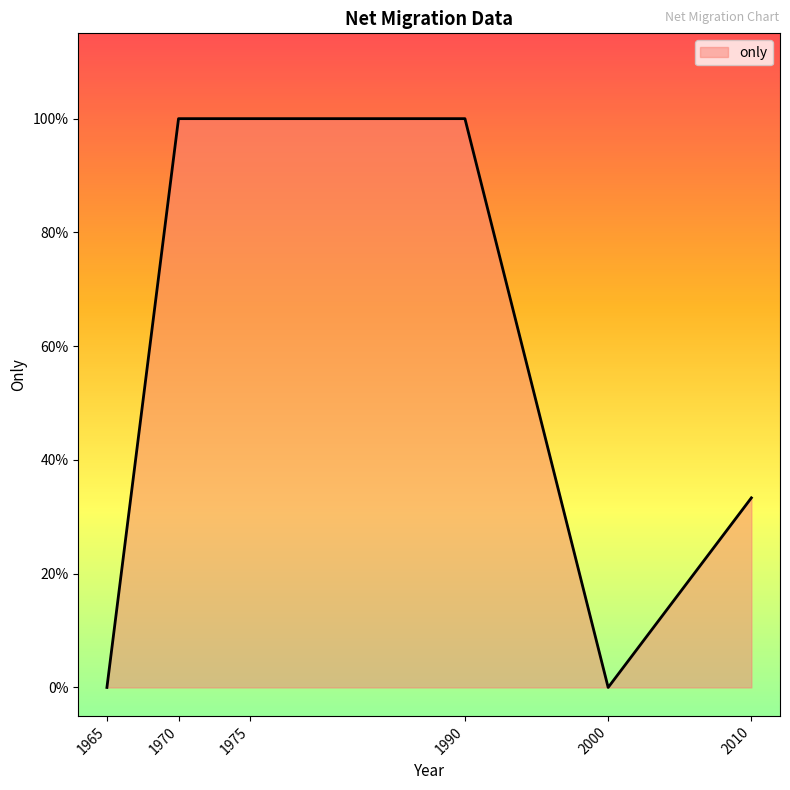

What is the difference between the maximum and minimum values?

1